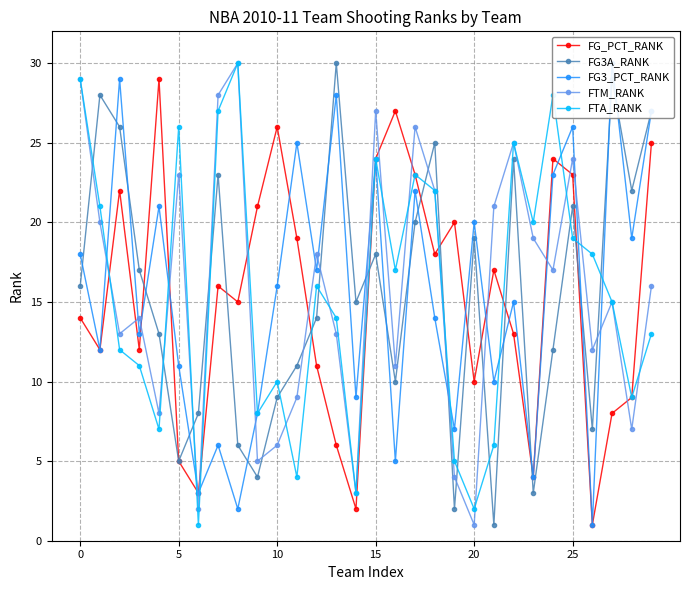

At which label is FG_PCT_RANK closest to 15?

8